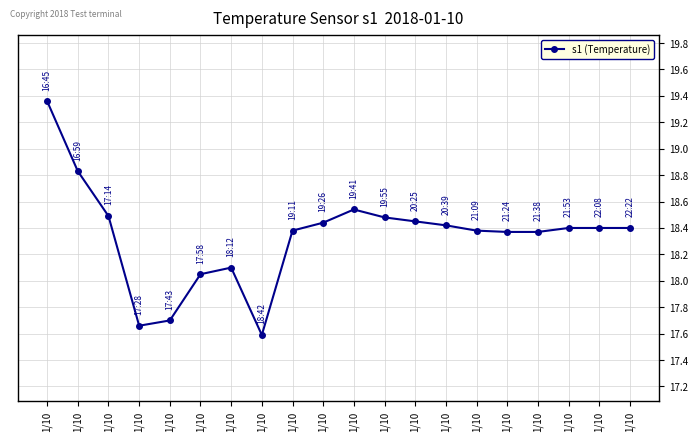

True or false: the data has more than 1 interior local peaks.

True